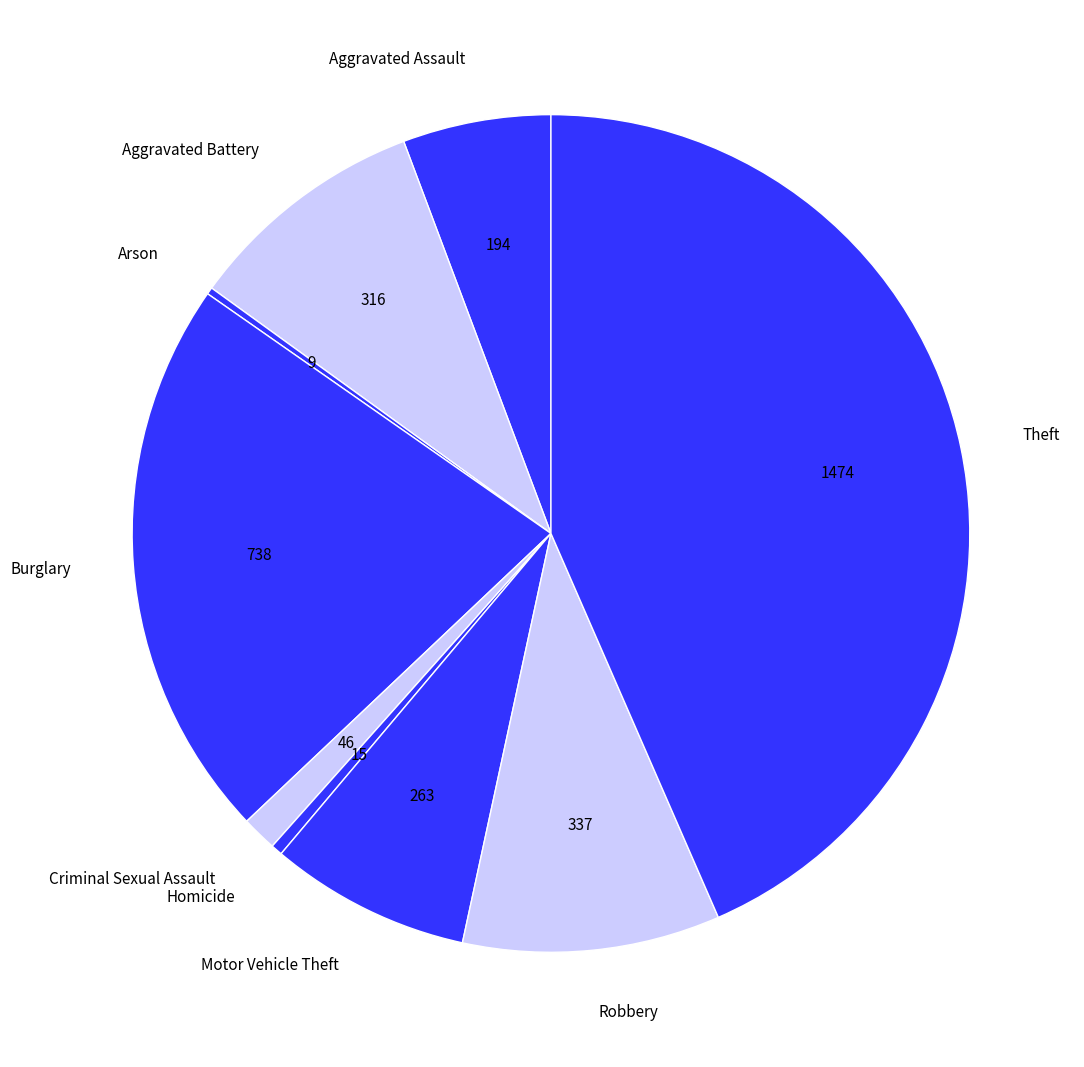

Is the sum of Burglary and Motor Vehicle Theft greater than half?

No